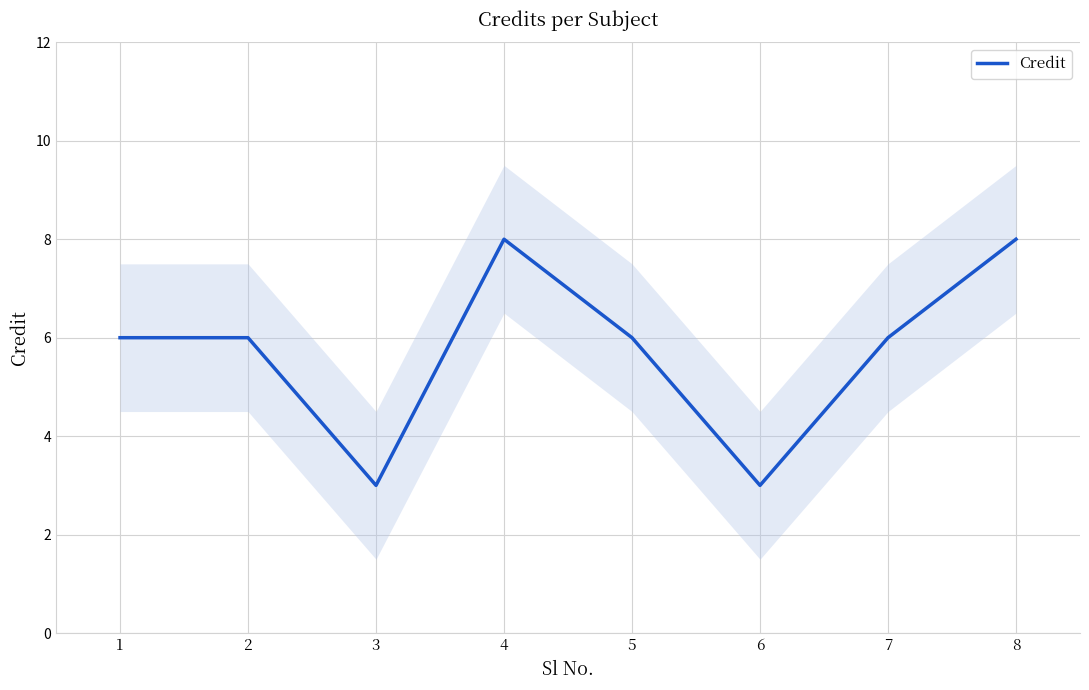

True or false: the data shows 8 at 8.

True